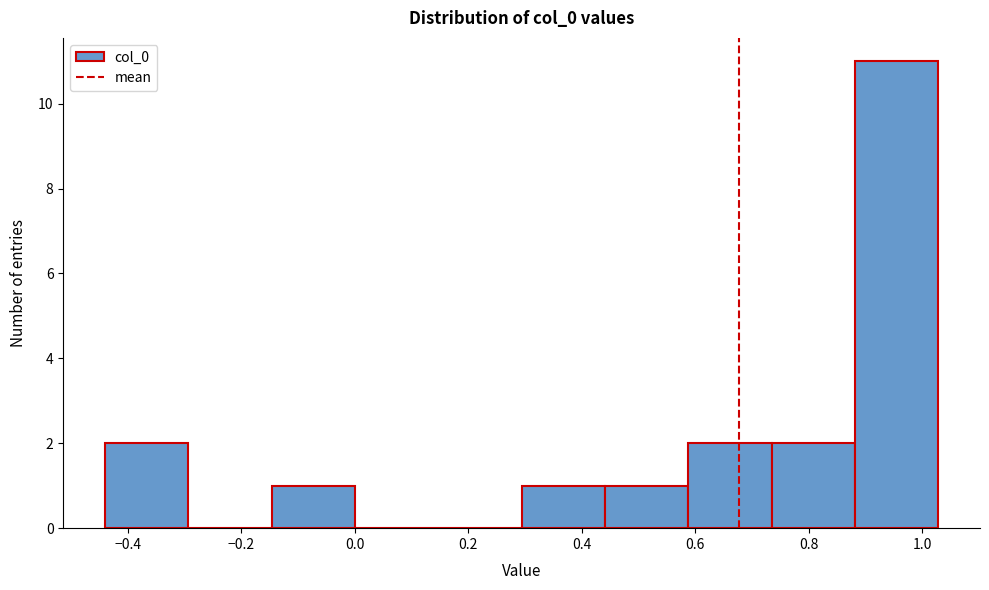

Reading left to right, transcribe this chart: for each bar, give the range it covers on the x-axis and its height. Neither the bar edges nor the heights are printed on the chart, so give them approximately, as read against the axes.

-0.44 to -0.30: 2
-0.30 to -0.14: 0
-0.14 to 0.00: 1
0.00 to 0.14: 0
0.14 to 0.30: 0
0.30 to 0.44: 1
0.44 to 0.58: 1
0.58 to 0.74: 2
0.74 to 0.88: 2
0.88 to 1.02: 11